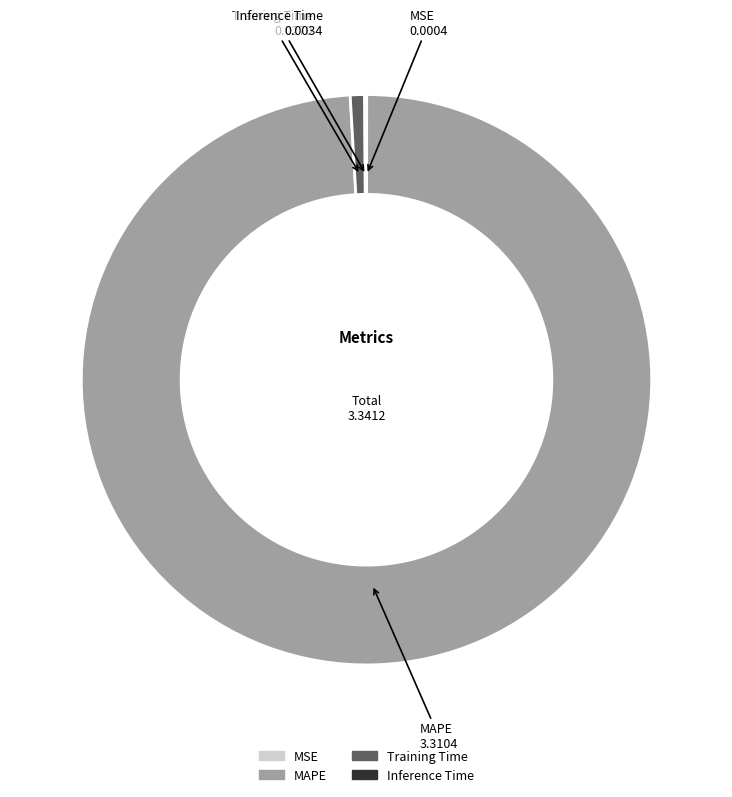

What is the largest slice in the pie chart?

MAPE